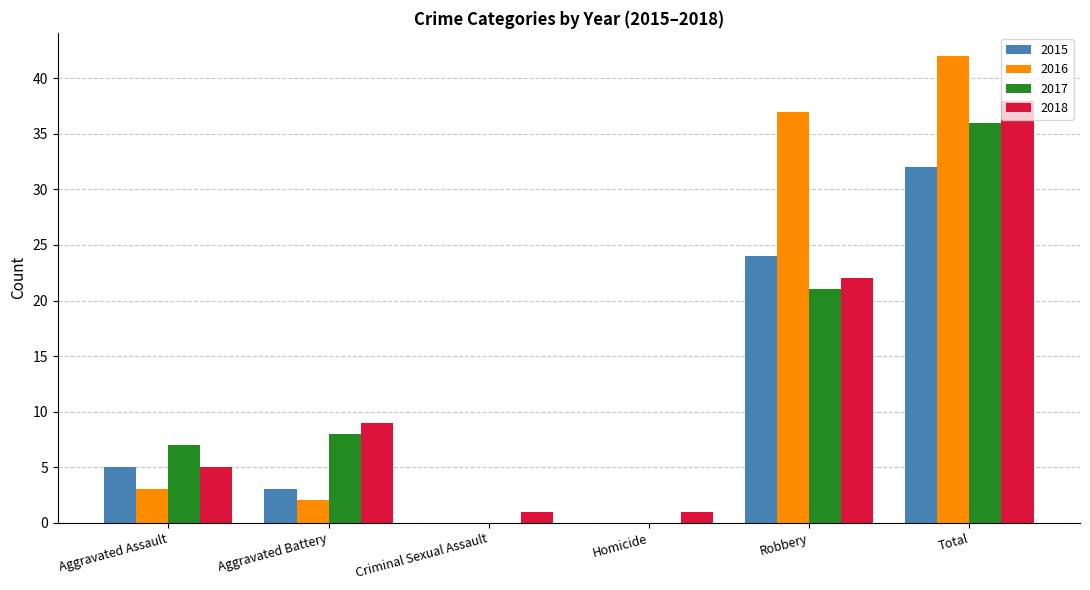

Reading left to right, what are all the values shown in this chart?

2015: Aggravated Assault=5	Aggravated Battery=3	Criminal Sexual Assault=0	Homicide=0	Robbery=24	Total=32
2016: Aggravated Assault=3	Aggravated Battery=2	Criminal Sexual Assault=0	Homicide=0	Robbery=37	Total=42
2017: Aggravated Assault=7	Aggravated Battery=8	Criminal Sexual Assault=0	Homicide=0	Robbery=21	Total=36
2018: Aggravated Assault=5	Aggravated Battery=9	Criminal Sexual Assault=1	Homicide=1	Robbery=22	Total=38